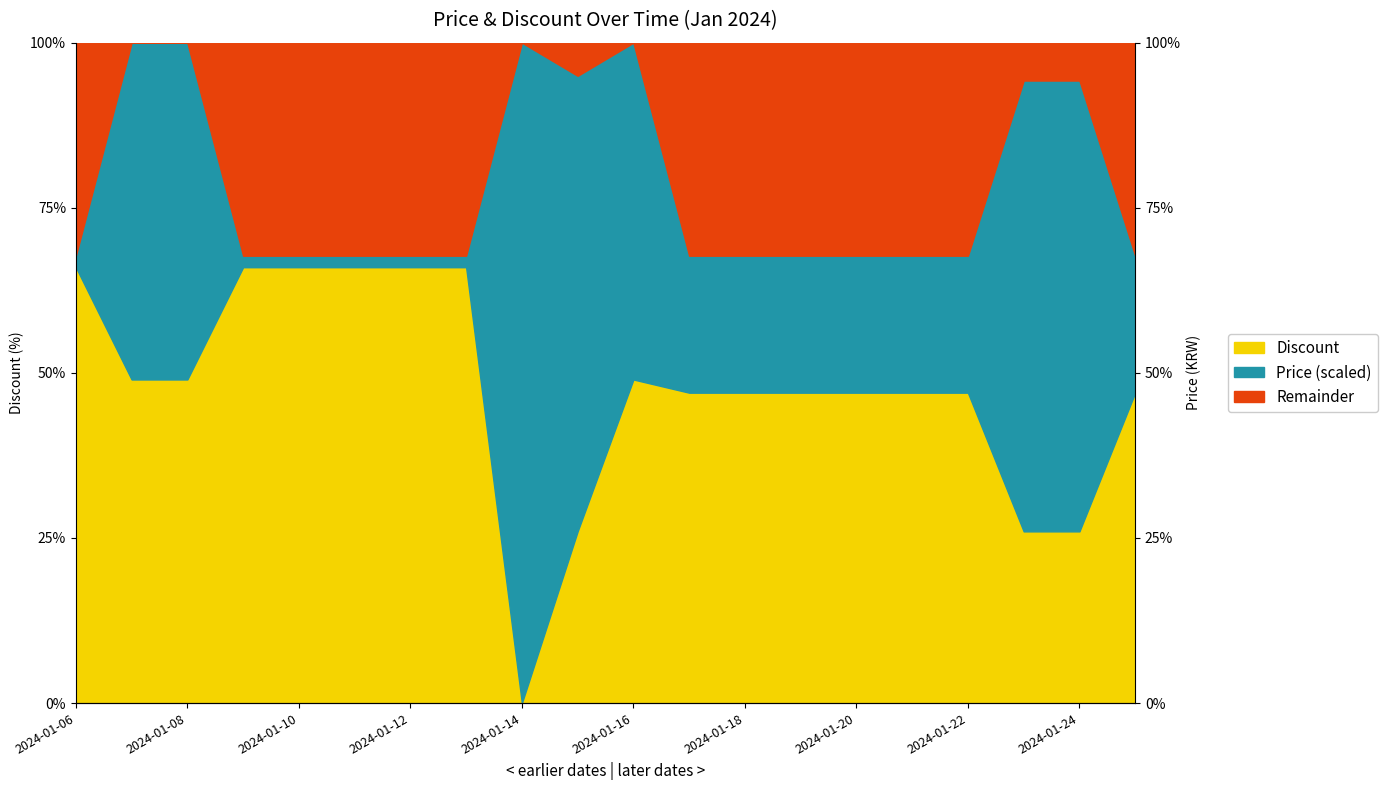

Which has a higher value, 2024-01-17 or 2024-01-25?

2024-01-17